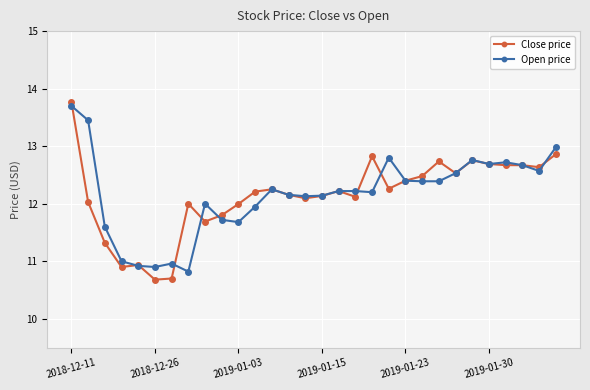

True or false: Open price and Close price intersect in this chart.

True